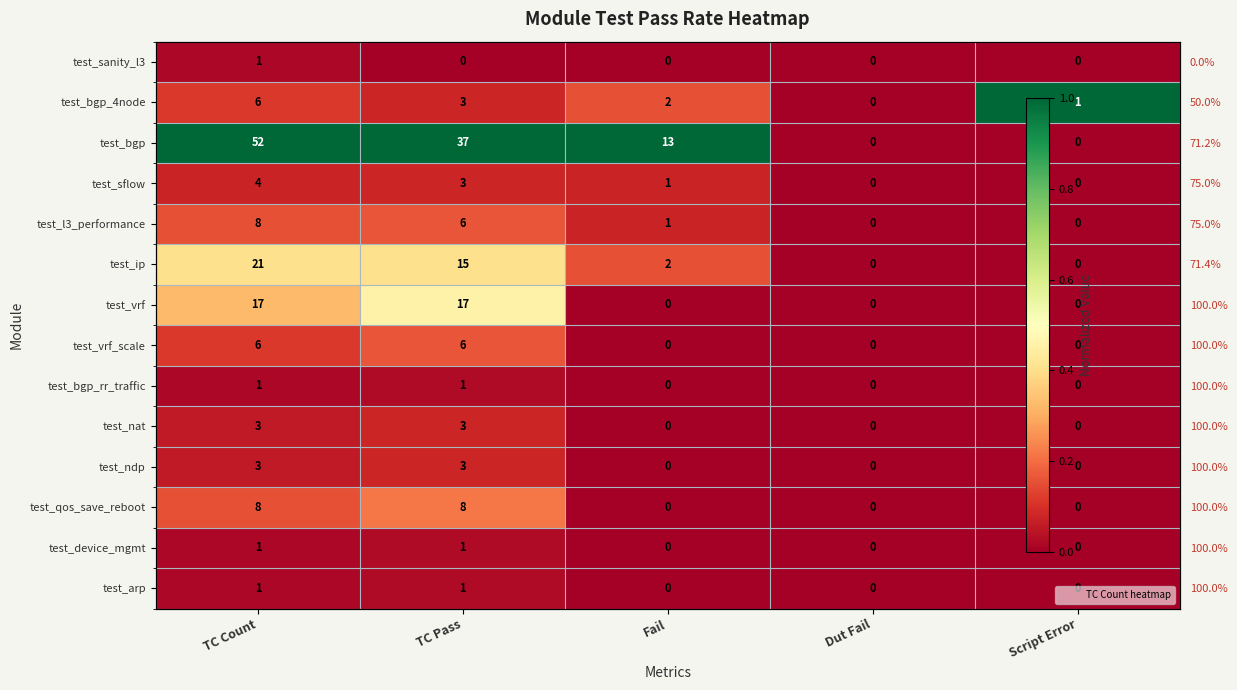

List the series in order of their peak value, lowest first.

test_sanity_l3, test_bgp_rr_traffic, test_device_mgmt, test_arp, test_sflow, test_nat, test_ndp, test_l3_performance, test_vrf_scale, test_qos_save_reboot, test_ip, test_vrf, test_bgp_4node, test_bgp